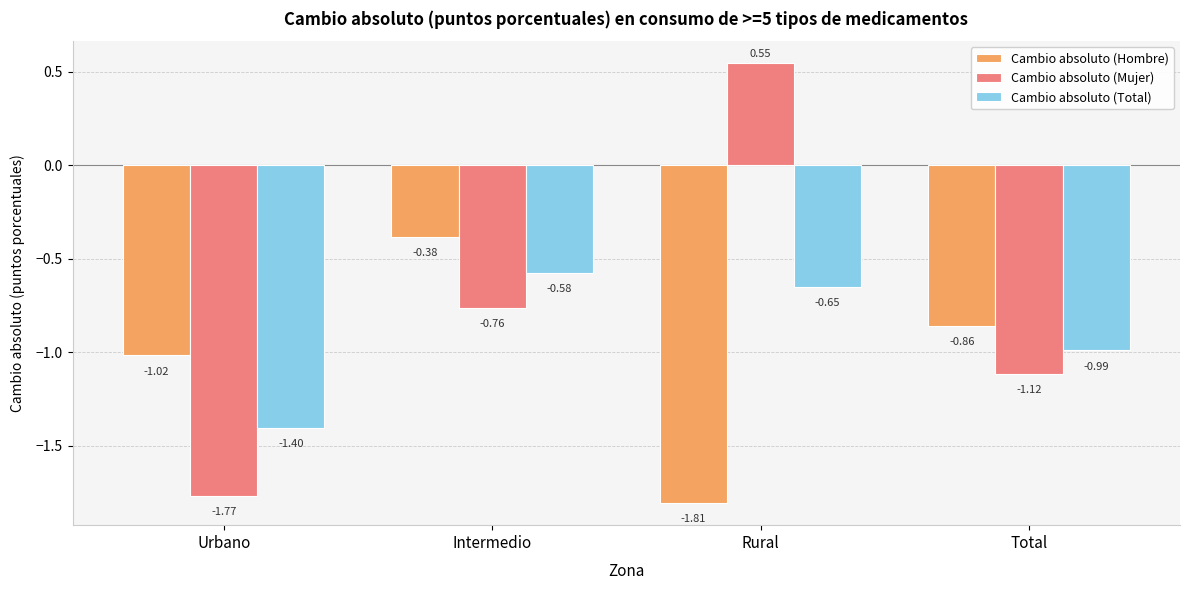

What is the total value across all series at Total?

-3.0